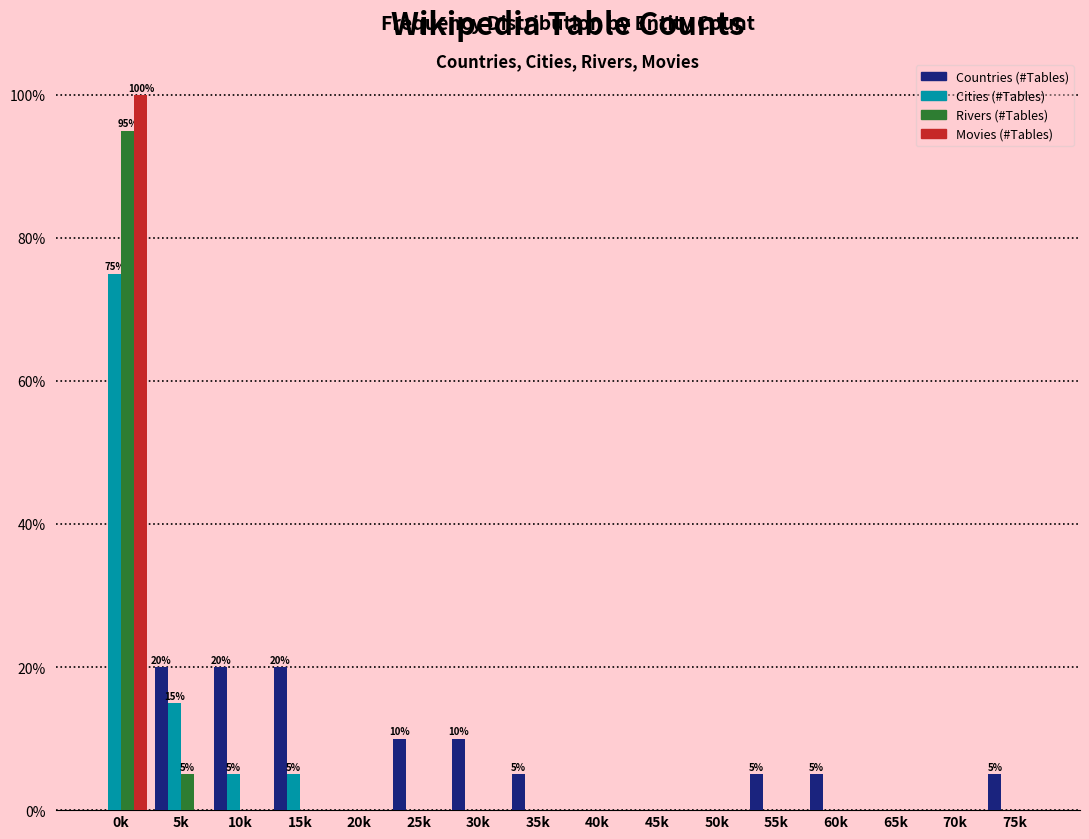

What is the sum of all Movies (#Tables) values?

100